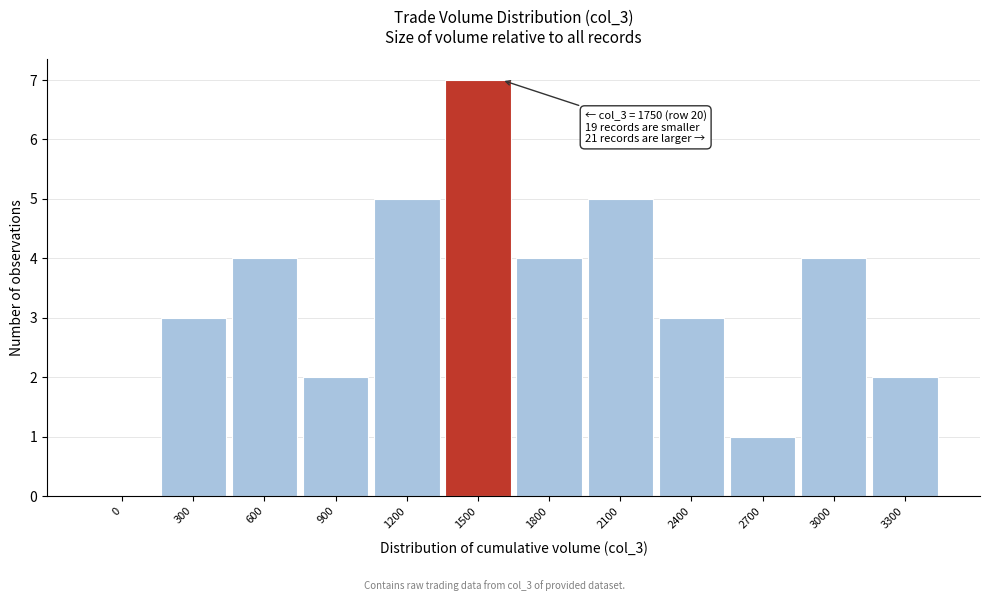

Reading left to right, extract all data points from this chart.

0=0	300=3	600=4	900=2	1200=5	1500=7	1800=4	2100=5	2400=3	2700=1	3000=4	3300=2